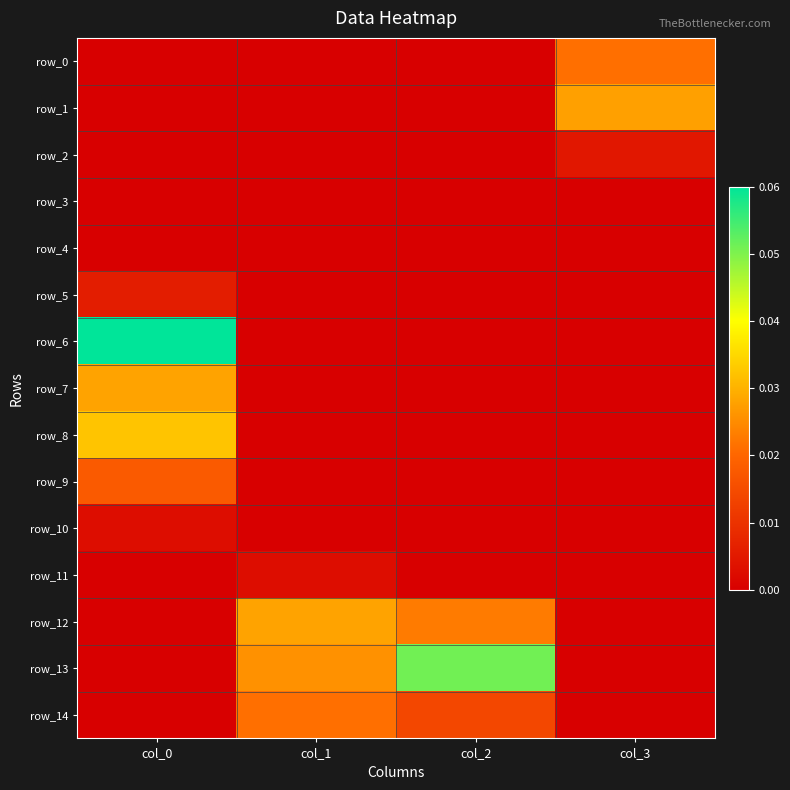

Reading left to right, list all the values displayed in this chart.

row_0: col_0=0.0	col_1=0.0	col_2=0.0	col_3=0.0
row_1: col_0=0.0	col_1=0.0	col_2=0.0	col_3=0.0
row_2: col_0=0.0	col_1=0.0	col_2=0.0	col_3=0.0
row_3: col_0=0.0	col_1=0.0	col_2=0.0	col_3=0.0
row_4: col_0=0.0	col_1=0.0	col_2=0.0	col_3=0.0
row_5: col_0=0.0	col_1=0.0	col_2=0.0	col_3=0.0
row_6: col_0=0.1	col_1=0.0	col_2=0.0	col_3=0.0
row_7: col_0=0.0	col_1=0.0	col_2=0.0	col_3=0.0
row_8: col_0=0.0	col_1=0.0	col_2=0.0	col_3=0.0
row_9: col_0=0.0	col_1=0.0	col_2=0.0	col_3=0.0
row_10: col_0=0.0	col_1=0.0	col_2=0.0	col_3=0.0
row_11: col_0=0.0	col_1=0.0	col_2=0.0	col_3=0.0
row_12: col_0=0.0	col_1=0.0	col_2=0.0	col_3=0.0
row_13: col_0=0.0	col_1=0.0	col_2=0.1	col_3=0.0
row_14: col_0=0.0	col_1=0.0	col_2=0.0	col_3=0.0